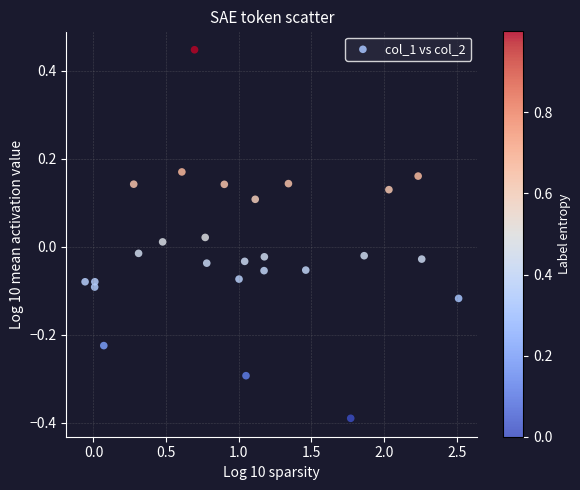

What is the range of Y values (max minus min)?

0.8